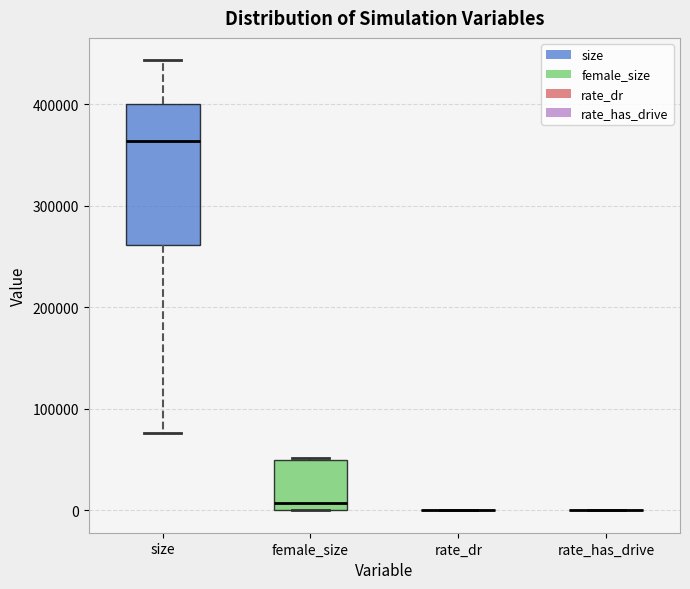

Reading left to right, read every box against the y-axis: the position of its median line, the range the box covers, and the ends of its whiskers. The values are not printed on the chart, so give them approximately, as read against the axis.

size: median 360000, box 260000 to 400000, whiskers 80000 to 440000
female_size: median 10000, box 0 to 50000, whiskers 0 to 50000
rate_dr: box collapsed to a line at 0, whiskers 0 to 0
rate_has_drive: box collapsed to a line at 0, whiskers 0 to 0